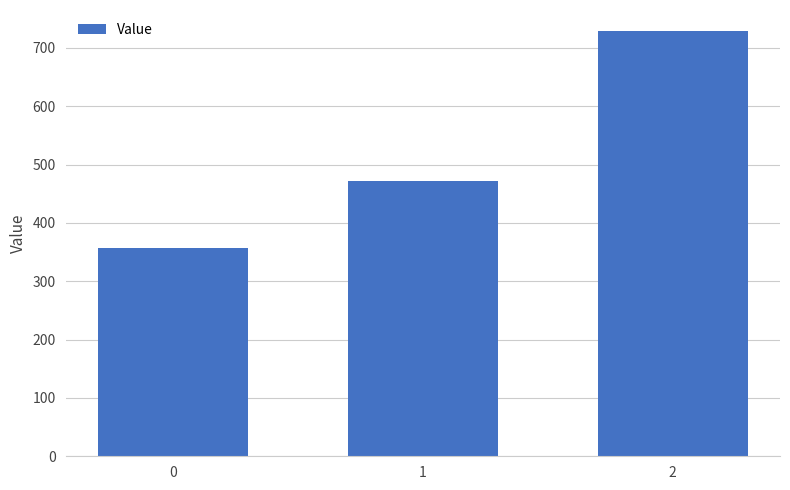

Which category has the highest value across all series?

2